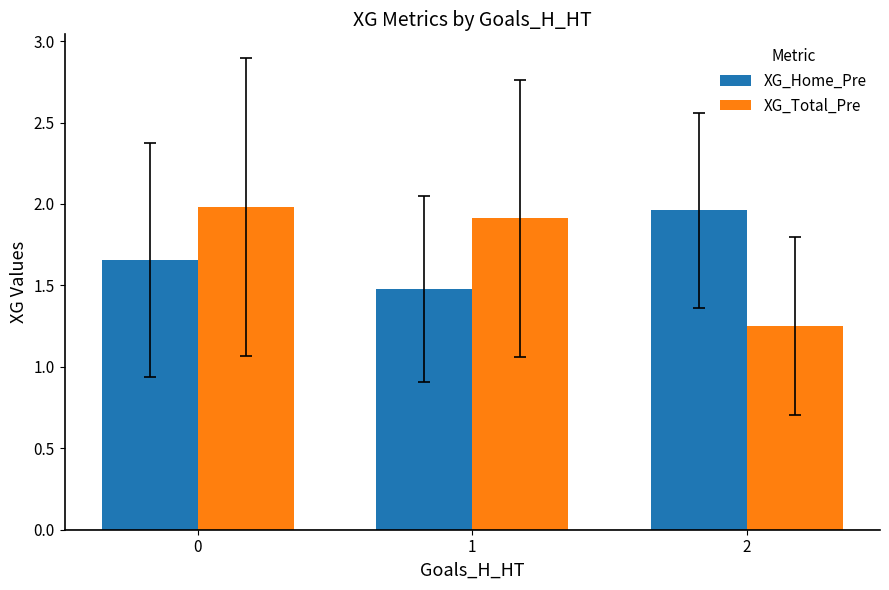

At how many categories does at least one series exceed 1?

3